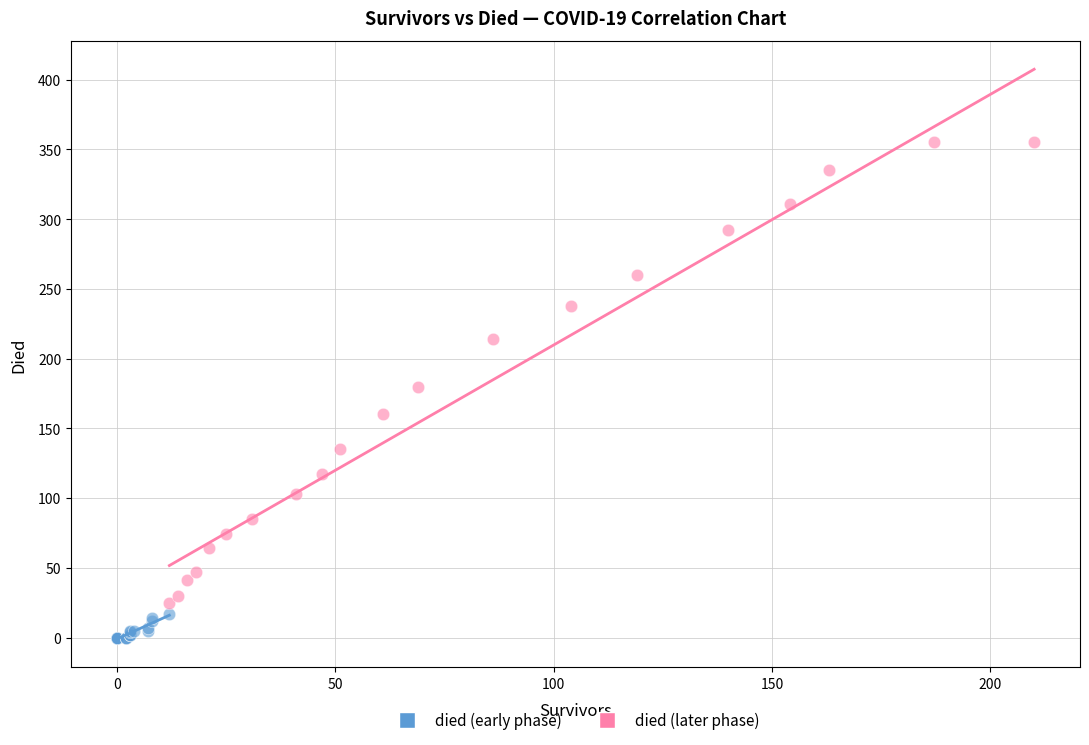

Which series contains the lowest Y value?

died (early phase)